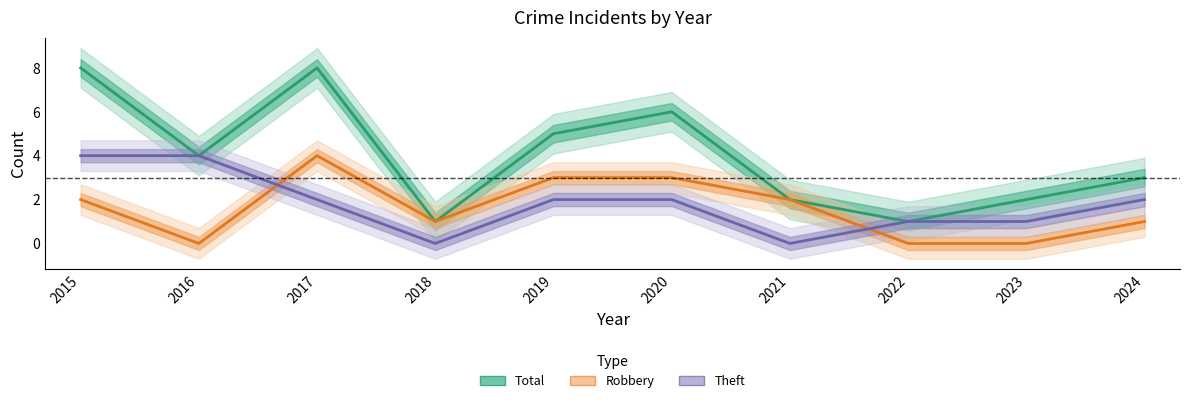

True or false: Total and Robbery intersect in this chart.

False